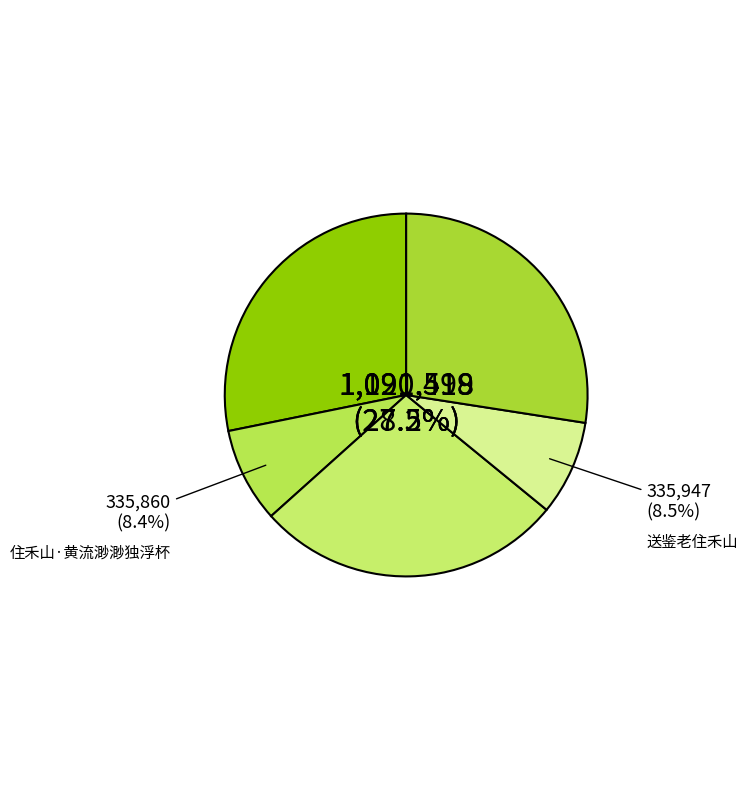

What percentage do 送鉴老住禾山二首 其二 and 送鉴老住禾山 together represent?

35.9%